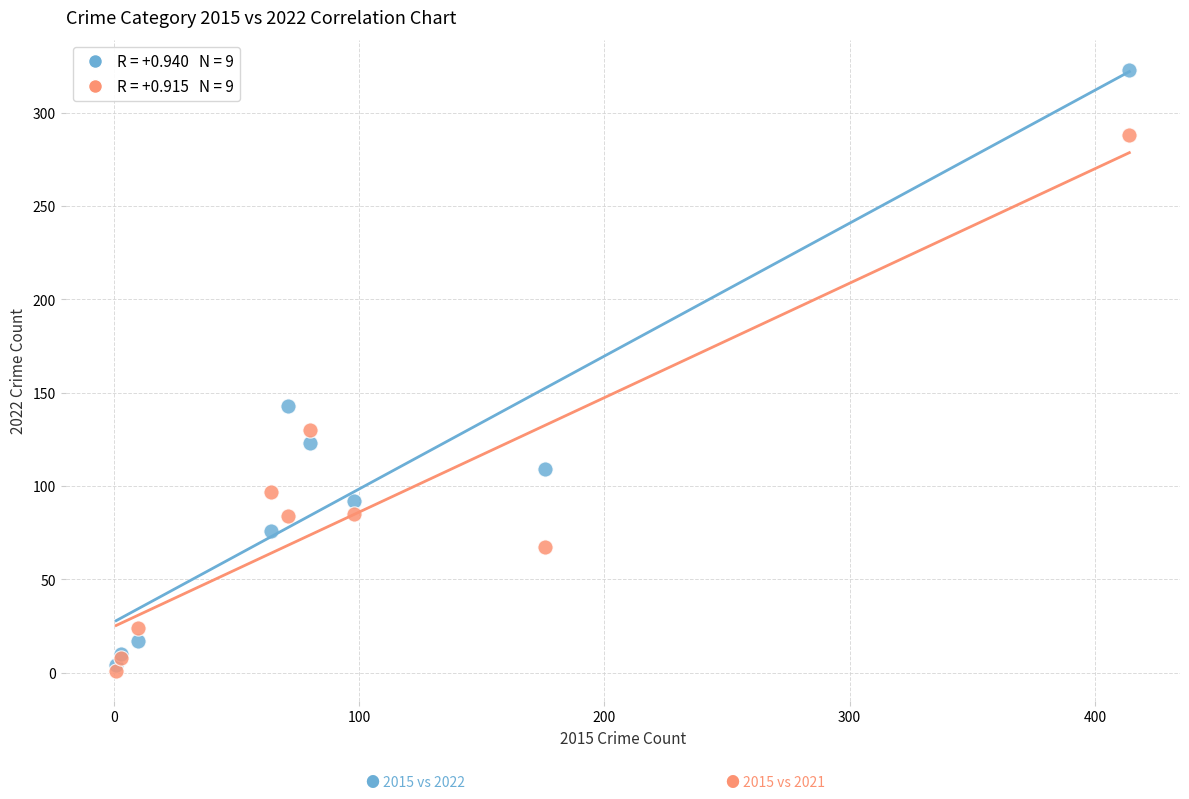

Across all series, what Y value is closest to 162?

143